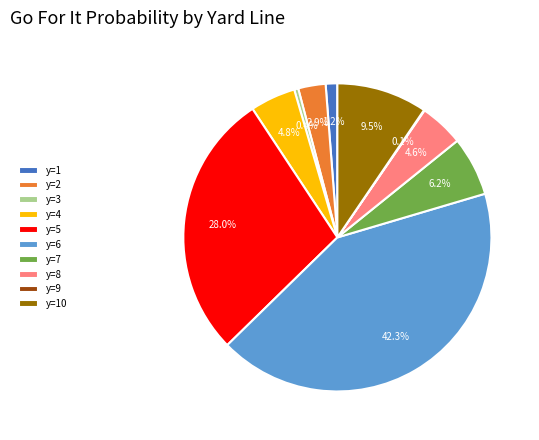

Does y=10 account for over 50% of the chart?

No